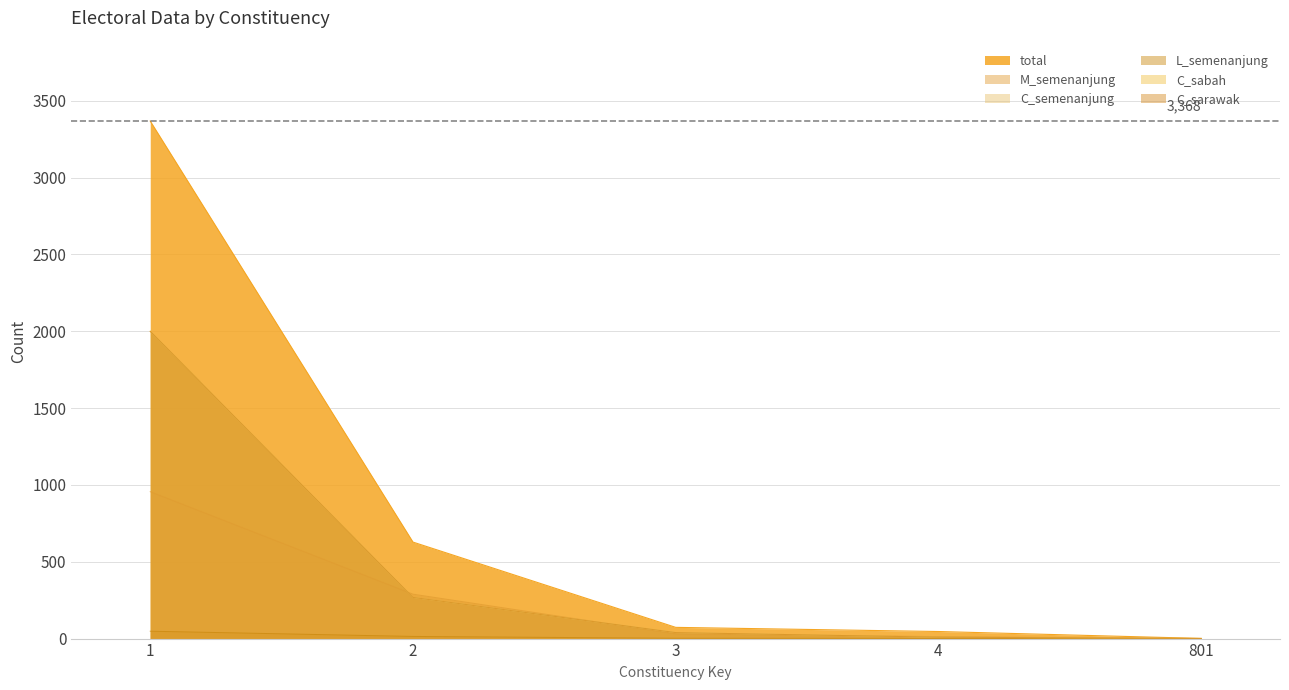

Between 801 and 4, which is larger?

4